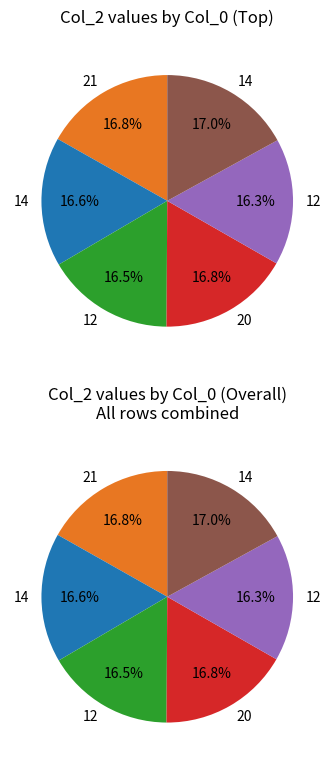

To the nearest percent, what portion does 20 represent?

17%